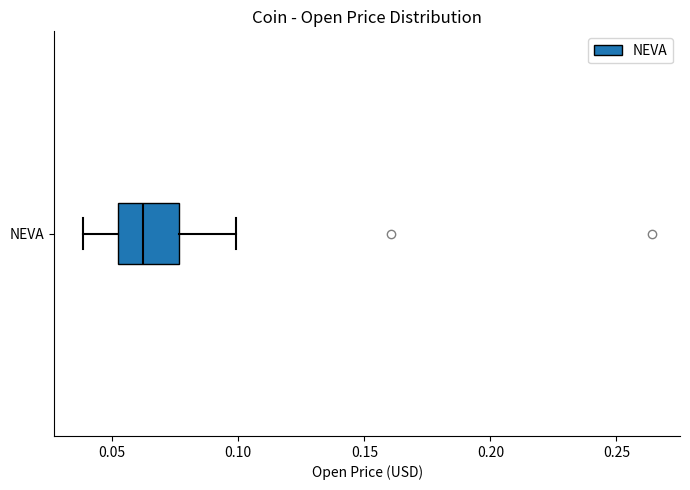

Transcribe this box plot: give where the median line is, the range the box spans, and where the two whiskers end, as read against the x-axis. The values are not printed on the chart, so give them approximately, as read against the axis.

median 0.060, box 0.050 to 0.075, whiskers 0.040 to 0.100